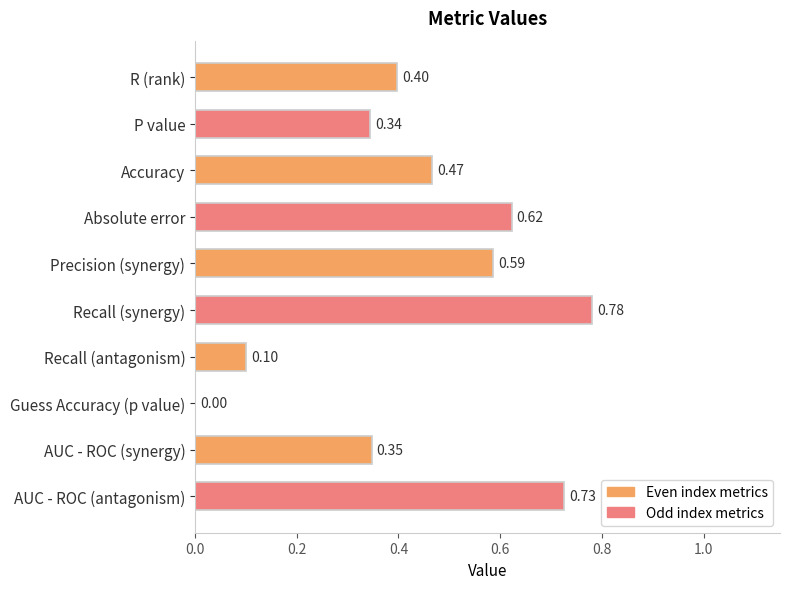

What is the sum of all values?

4.4